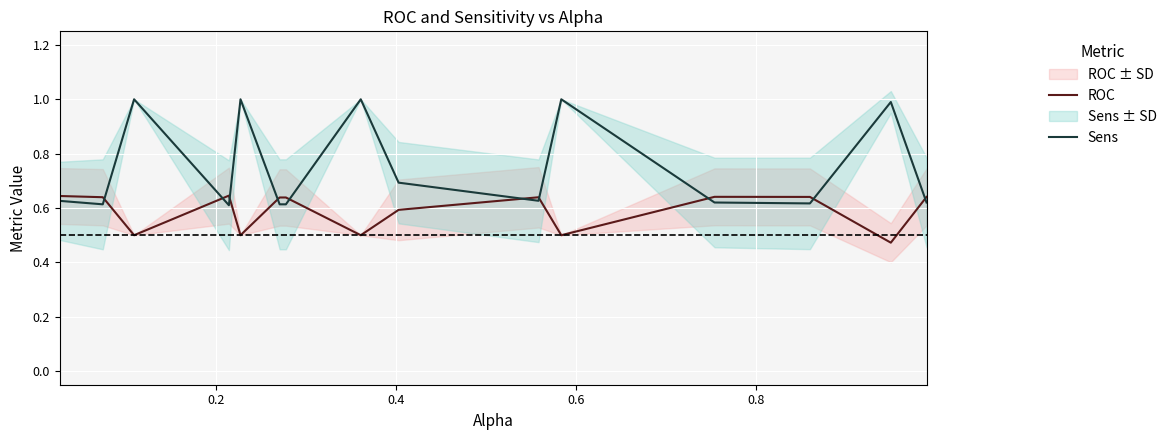

Which series ends up on top after the final intersection of Sens and ROC?

ROC